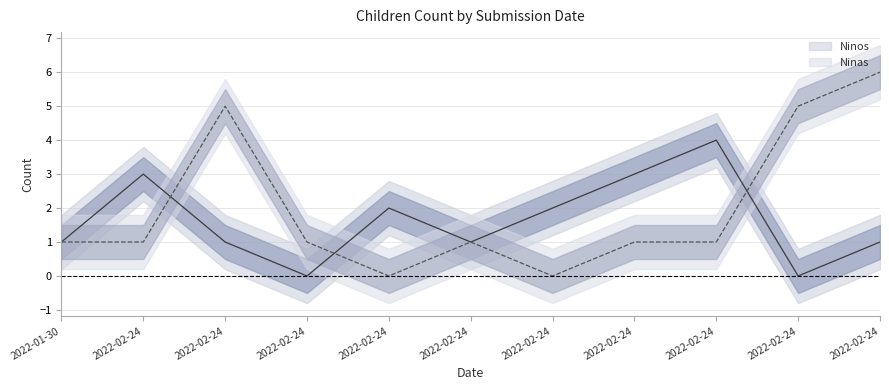

Which label corresponds to the smallest value in the chart?

2022-02-24